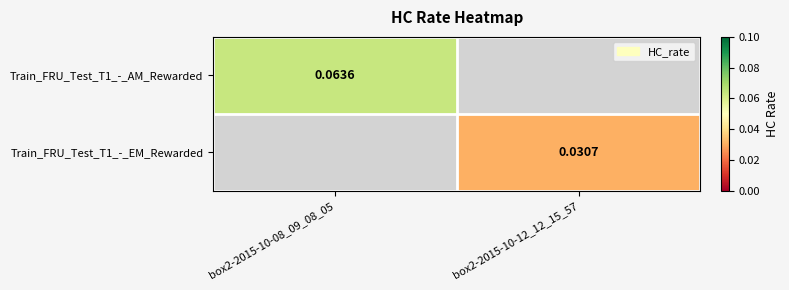

Where is Train_FRU_Test_T1_-_AM_Rewarded nearest to the value 0?

box2-2015-10-08_09_08_05